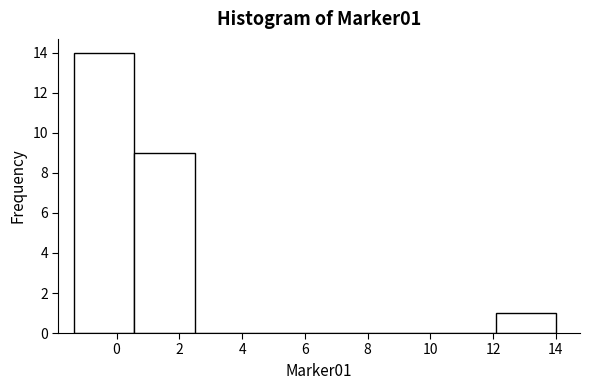

How tall is the bar that spans 0.6 to 2.4 on the x-axis? Neither the bar edges nor the heights are printed on the chart, so give them approximately, as read against the axes.

9